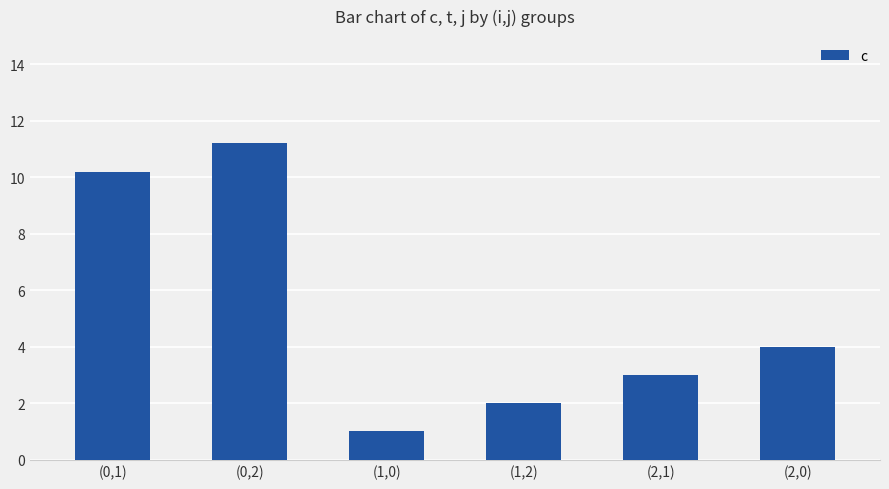

Are the bars horizontal?

No